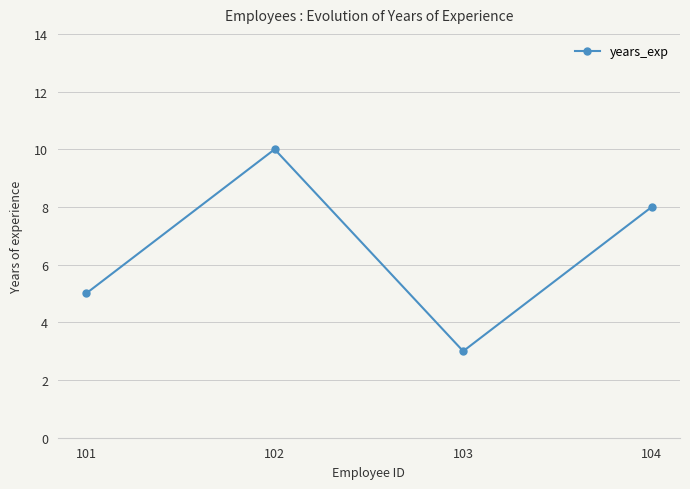

What is the sum of all values?

26